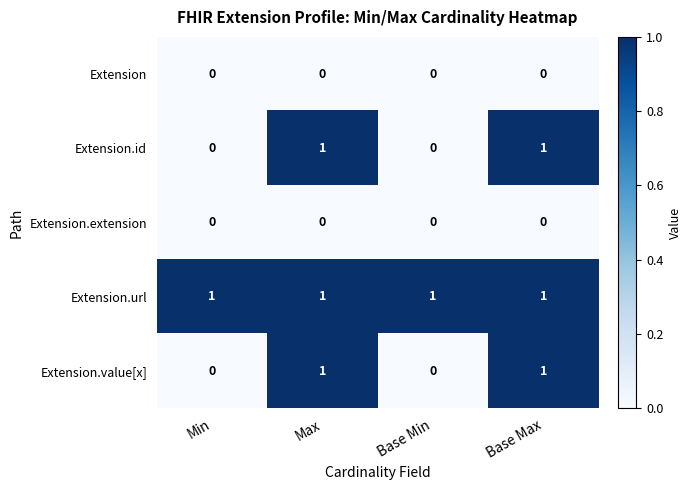

At how many categories does at least one series exceed 0?

4